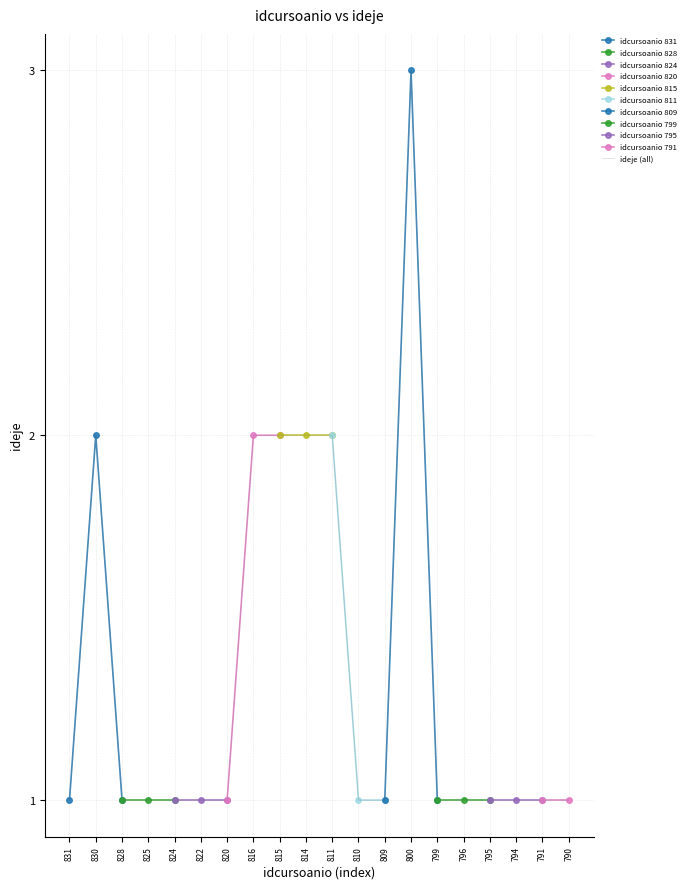

Reading right to left, transcribe all the data shown in this chart.

790=1	791=1	794=1	795=1	796=1	799=1	800=3	809=1	810=1	811=2	814=2	815=2	816=2	820=1	822=1	824=1	825=1	828=1	830=2	831=1